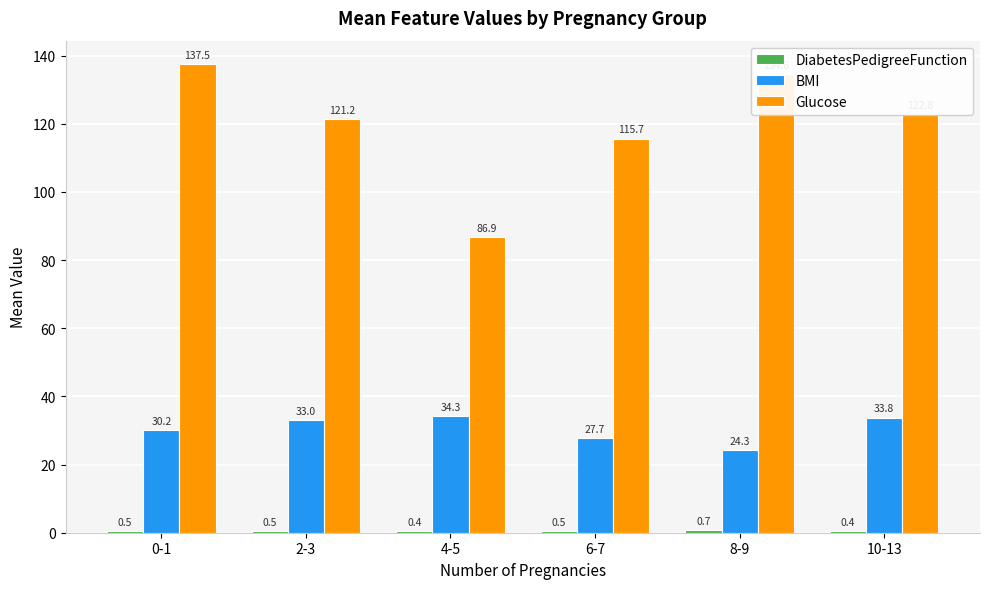

Is it true that Glucose equals 211.0 at 10-13?

False